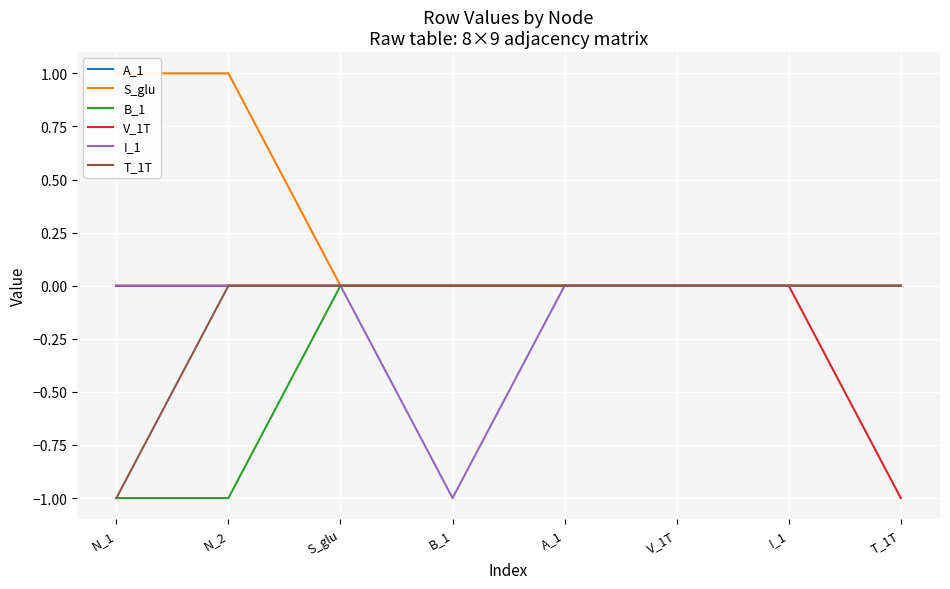

True or false: T_1T and S_glu cross at least once.

False